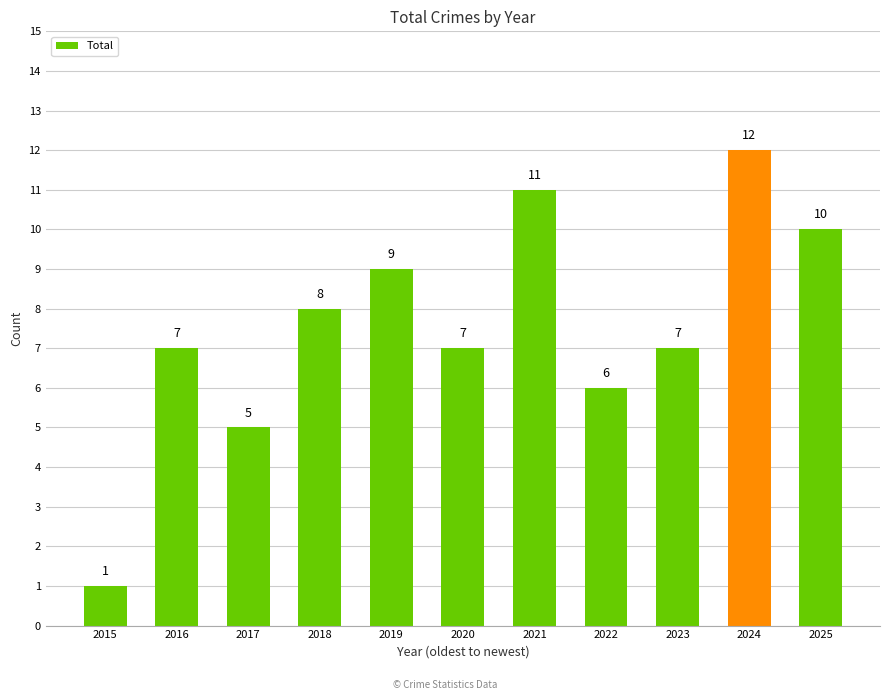

Which category has the lowest value across all series?

2015